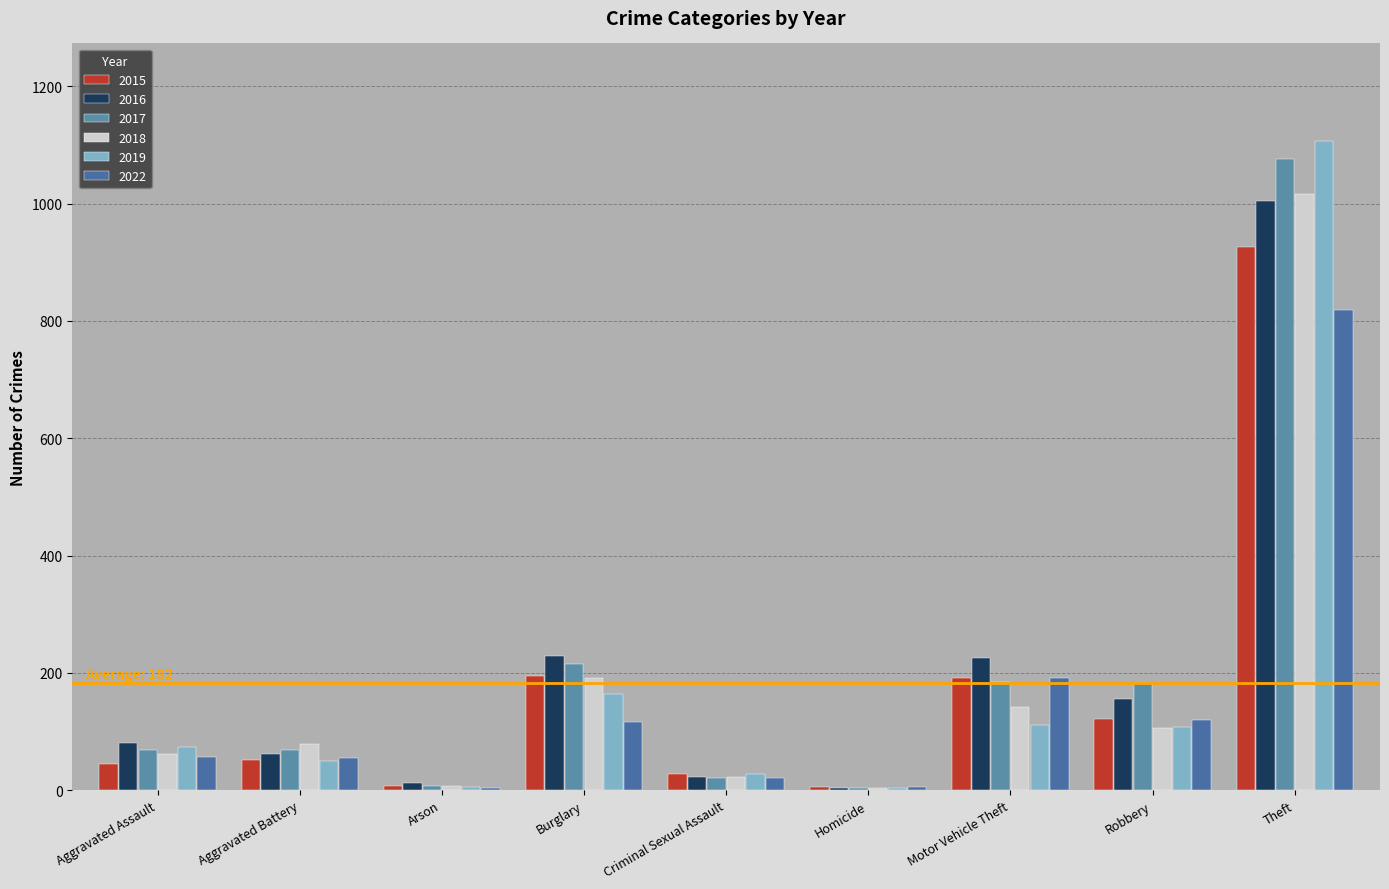

Reading right to left, list all the values displayed in this chart.

2015: 926	122	191	5	28	194	8	51	45
2016: 1004	156	226	4	22	228	12	61	80
2017: 1076	182	185	4	21	215	7	69	69
2018: 1017	106	142	4	22	191	7	78	61
2019: 1107	107	111	4	28	164	5	49	74
2022: 818	119	191	5	21	117	3	55	56